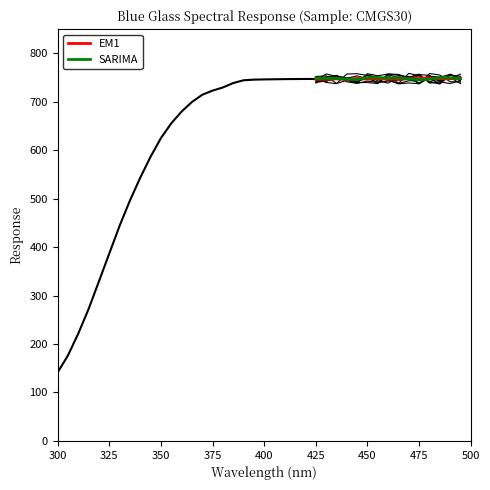

The SARIMA series shows 1058.1 at 450. True or false?

False